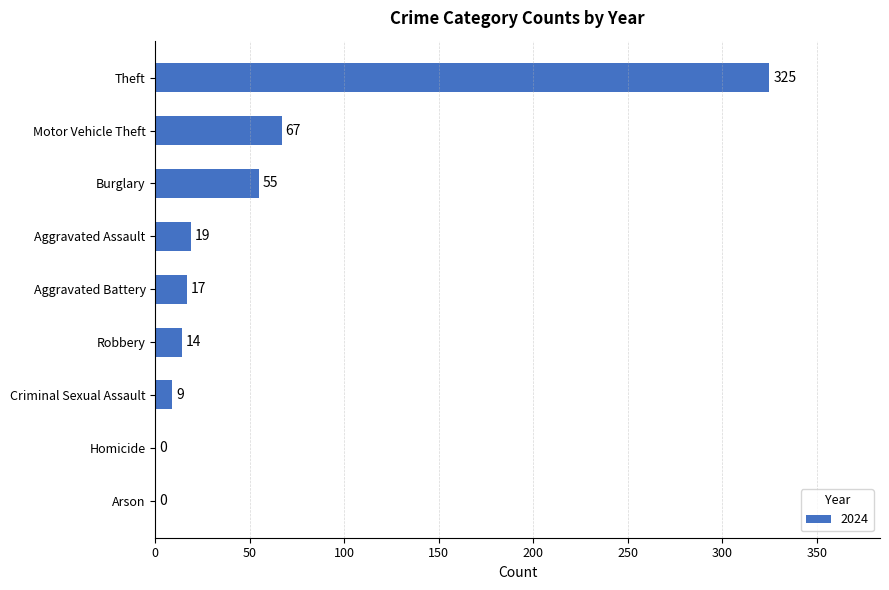

What is the sum of the values at Theft and Robbery?

339